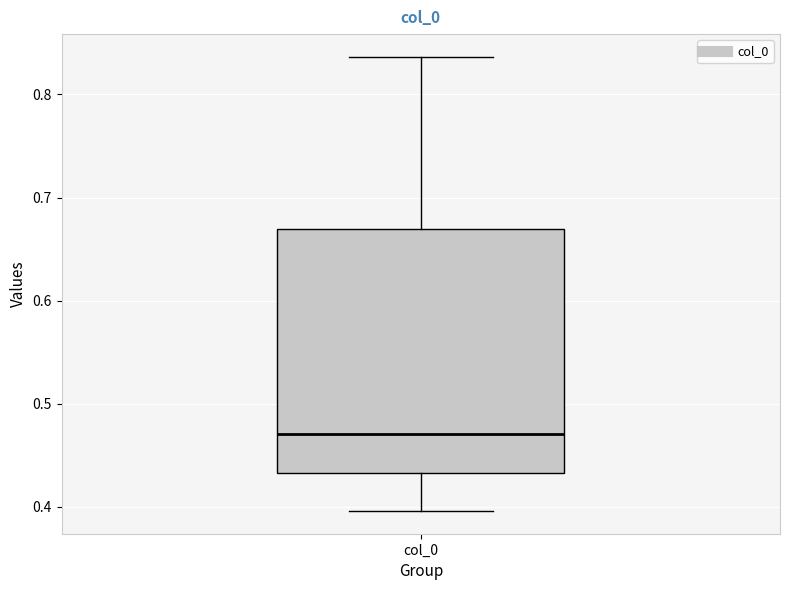

Transcribe this box plot: give where the median line is, the range the box spans, and where the two whiskers end, as read against the y-axis. The values are not printed on the chart, so give them approximately, as read against the axis.

median 0.47, box 0.43 to 0.67, whiskers 0.40 to 0.84